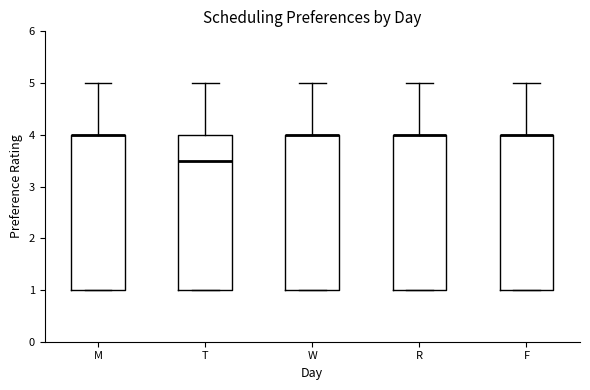

Reading left to right, transcribe this box plot: for each box, give where its median line is, the range the box spans, and where its two whiskers end, as read against the y-axis. The values are not printed on the chart, so give them approximately, as read against the axis.

M: median 4.0 (drawn on the box's upper edge), box 1.0 to 4.0, whiskers 1.0 to 5.0
T: median 3.5, box 1.0 to 4.0, whiskers 1.0 to 5.0
W: median 4.0 (drawn on the box's upper edge), box 1.0 to 4.0, whiskers 1.0 to 5.0
R: median 4.0 (drawn on the box's upper edge), box 1.0 to 4.0, whiskers 1.0 to 5.0
F: median 4.0 (drawn on the box's upper edge), box 1.0 to 4.0, whiskers 1.0 to 5.0